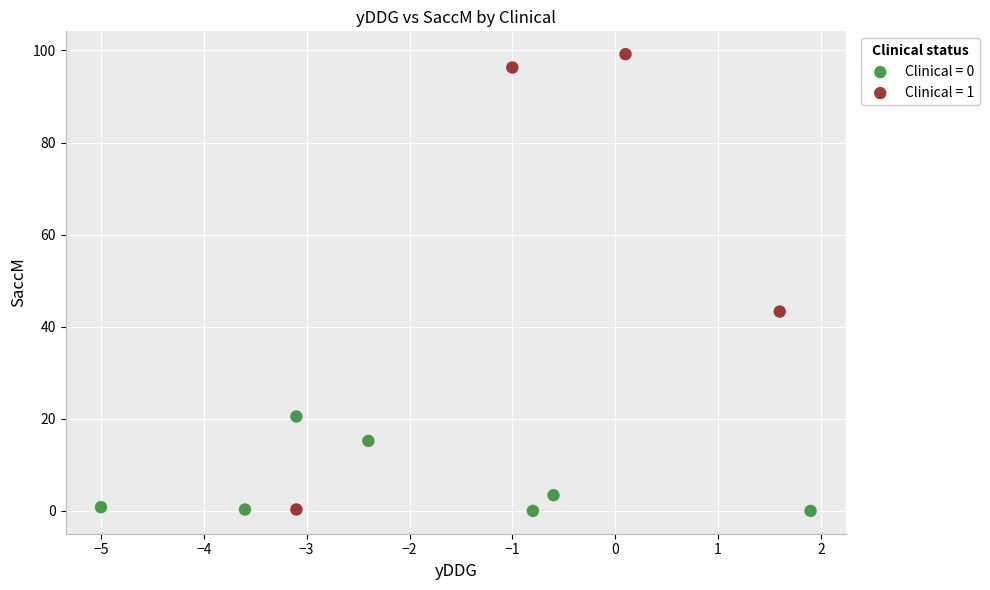

What are all the series names shown in the legend?

Clinical = 0, Clinical = 1